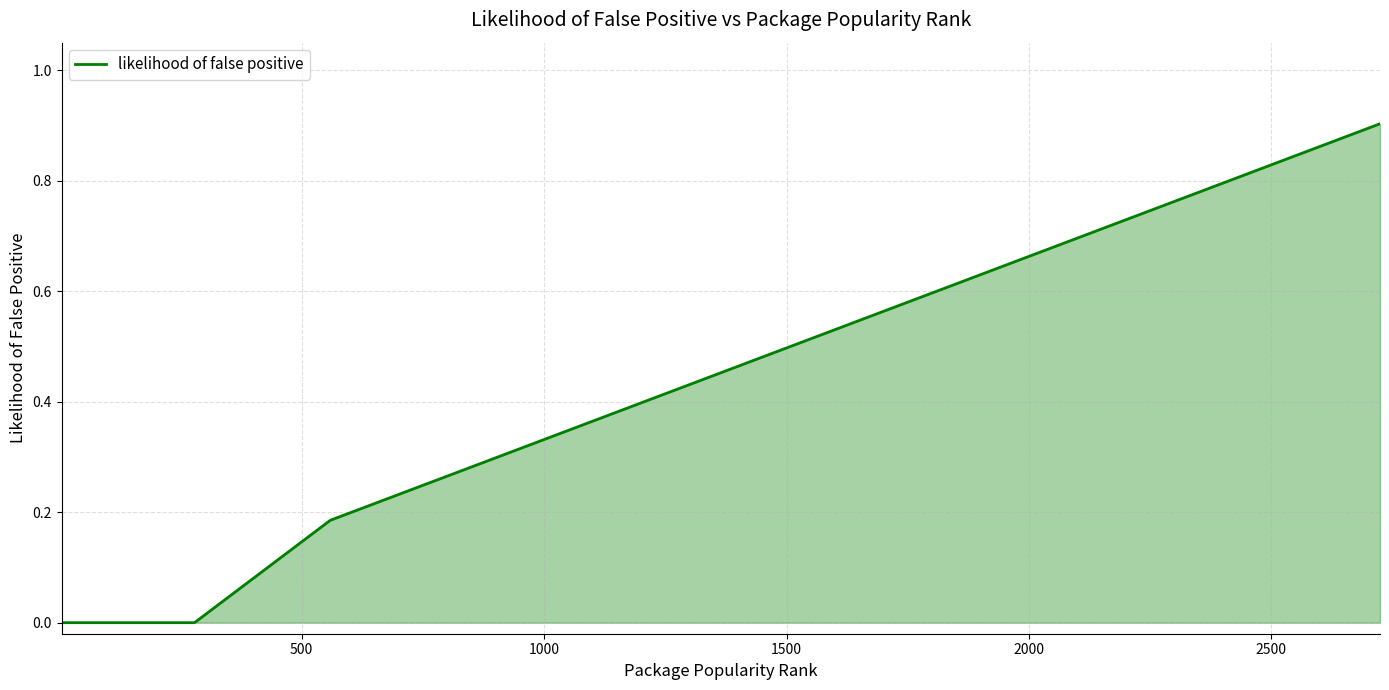

What is the maximum value shown in the chart?

0.9